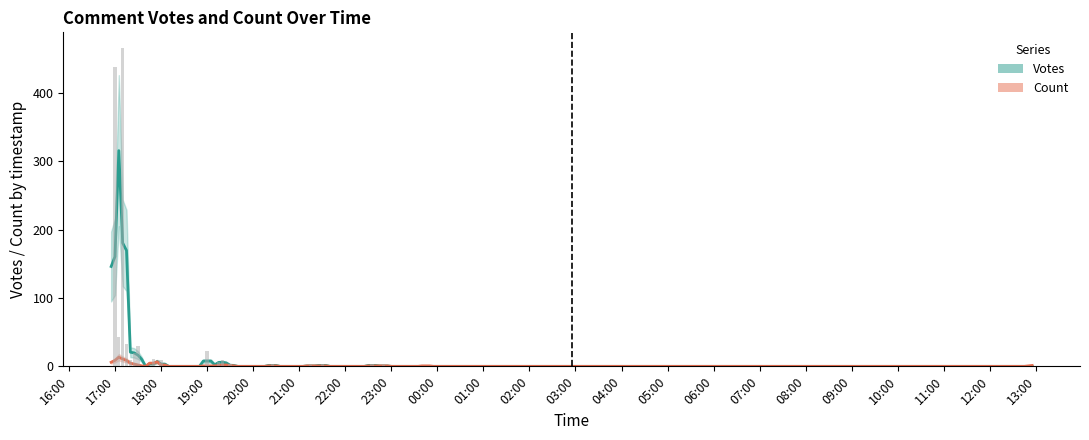

Reading left to right, transcribe all the data shown in this chart.

Votes: 152	196	245	72	125	64	33	29	15	21	10	8	3	1	7	1	0	10	4	0	30	23	6	11	0	1	12	7	4	9	4	4	4	2	4	1	0	0	2	0
Count: 2	2	2	2	2	2	4	2	2	2	4	6	2	2	2	2	2	2	2	2	2	2	2	14	2	2	2	2	2	4	2	2	2	2	2	2	2	2	2	2